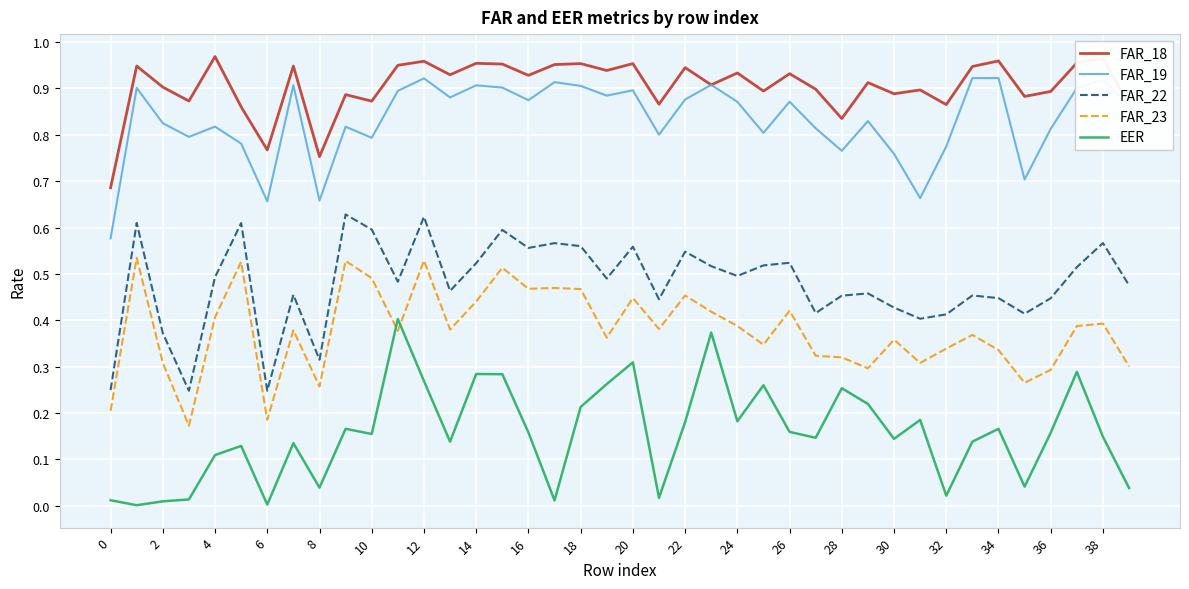

Count the number of categories in the chart.

40